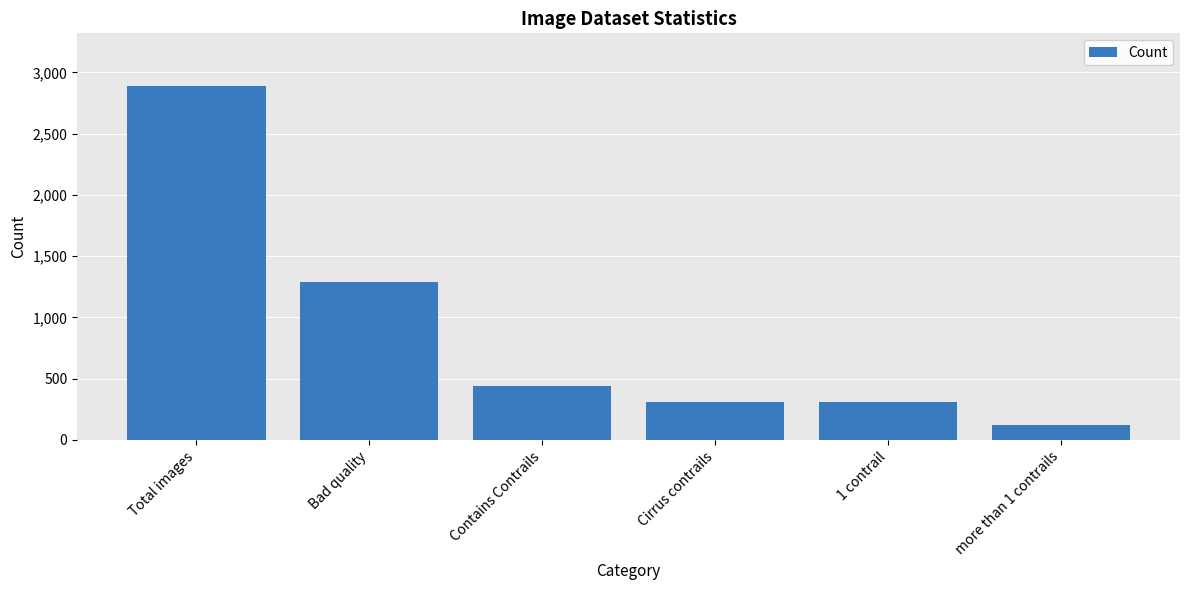

What is the change in value from Bad quality to more than 1 contrails?

-1161